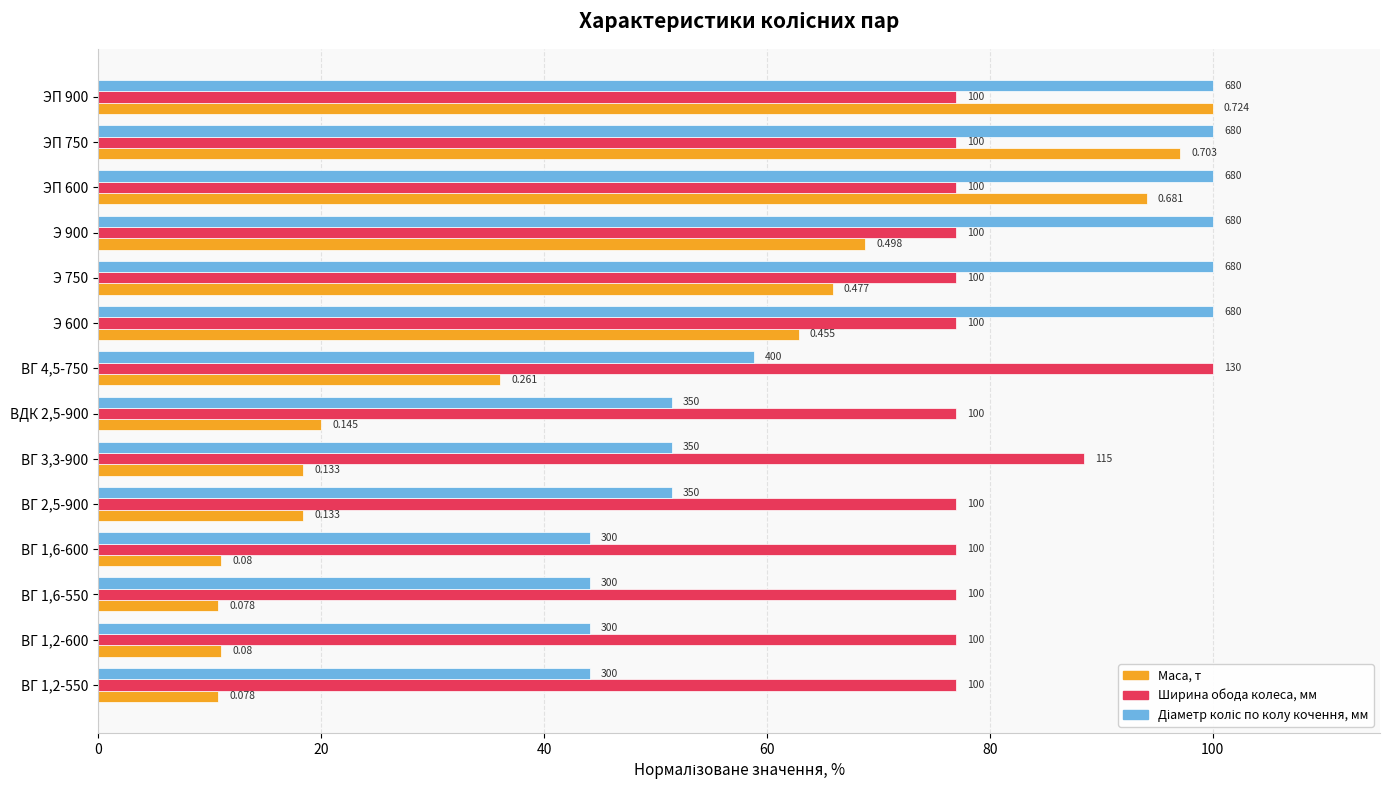

What is the sum of all Маса, т values?

625.1